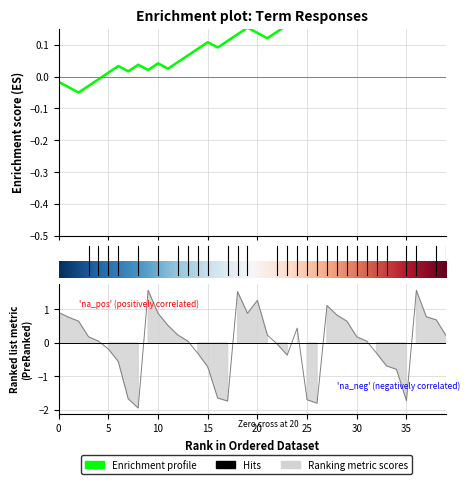

How many positive values are there?

24